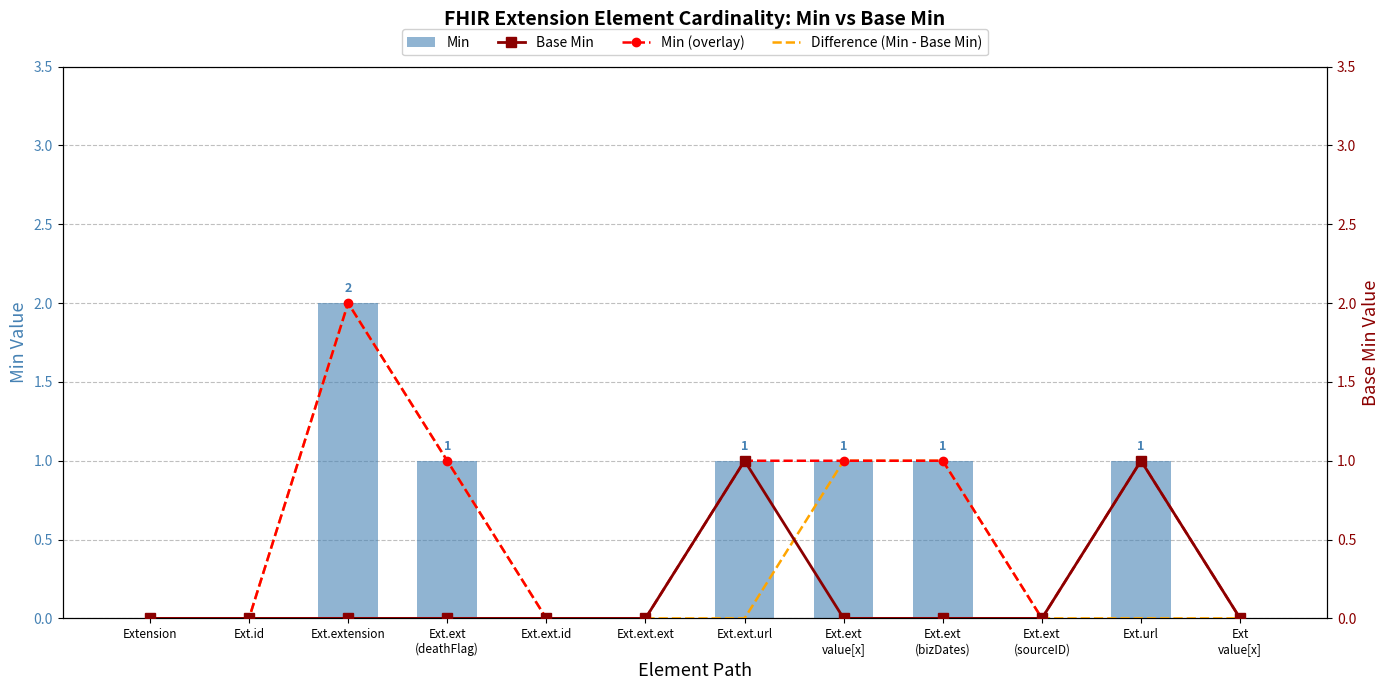

True or false: Min has a value of 2 at Ext.extension.

True